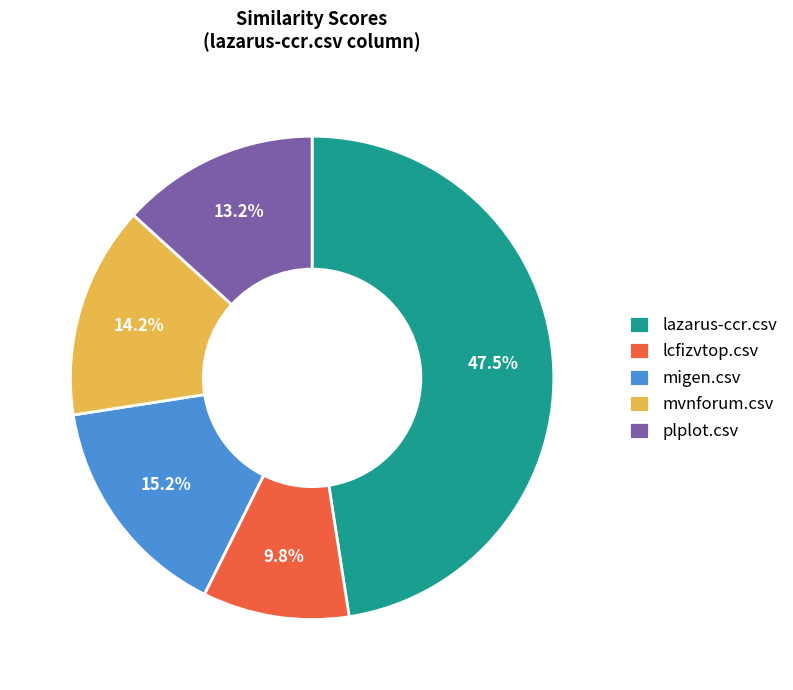

Count the number of slices in the pie.

5